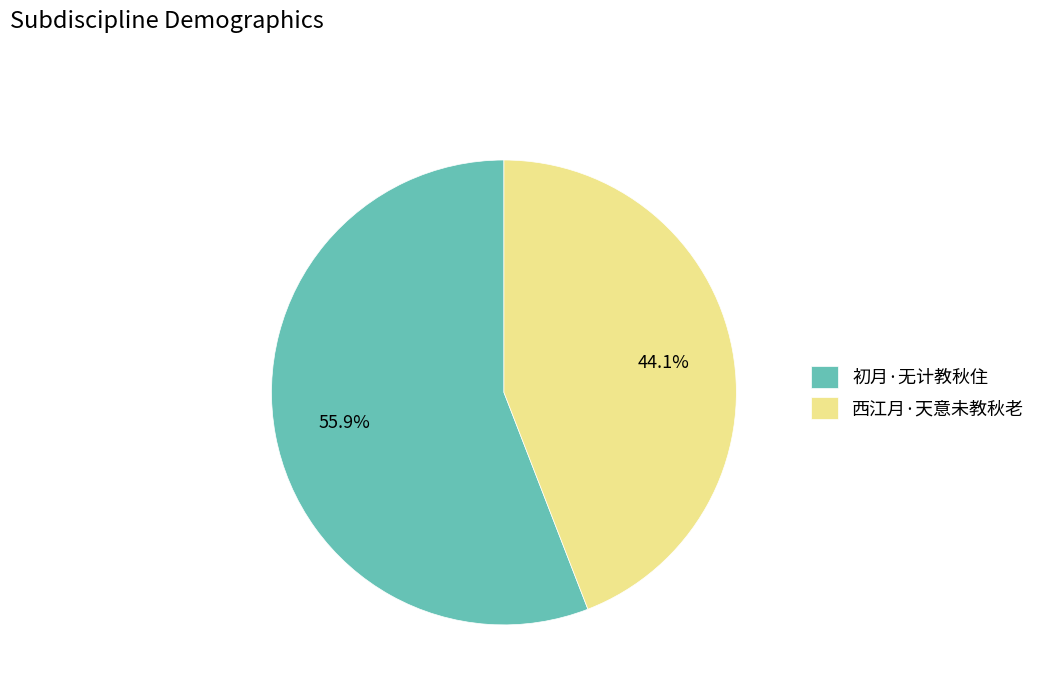

How many segments does this pie chart have?

2